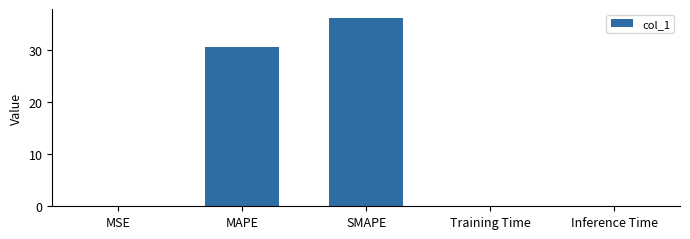

What is the change in value from SMAPE to Training Time?

-36.1